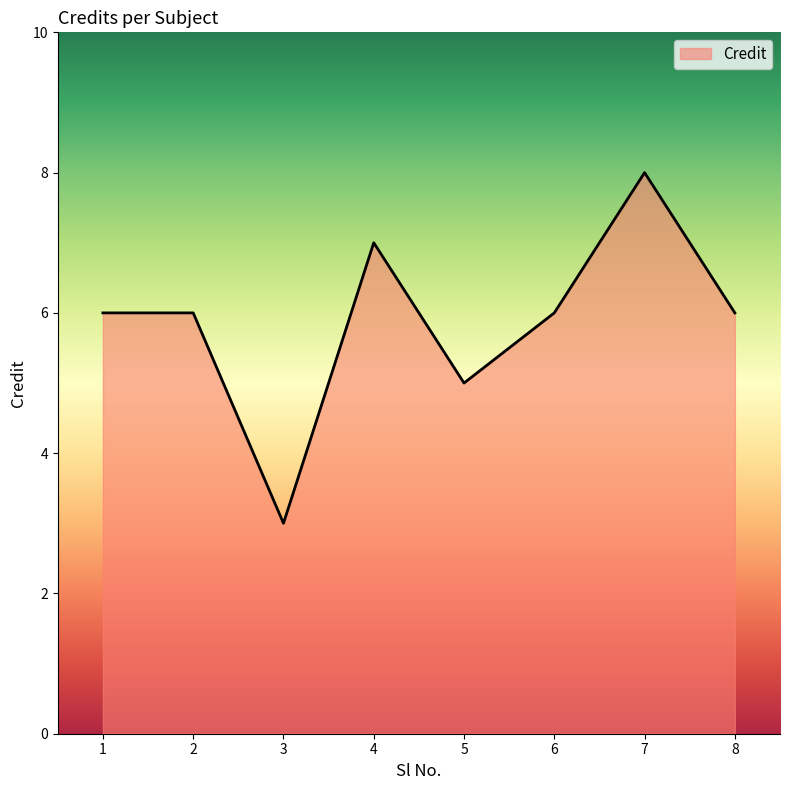

At which category does the chart reach its peak across all series?

7